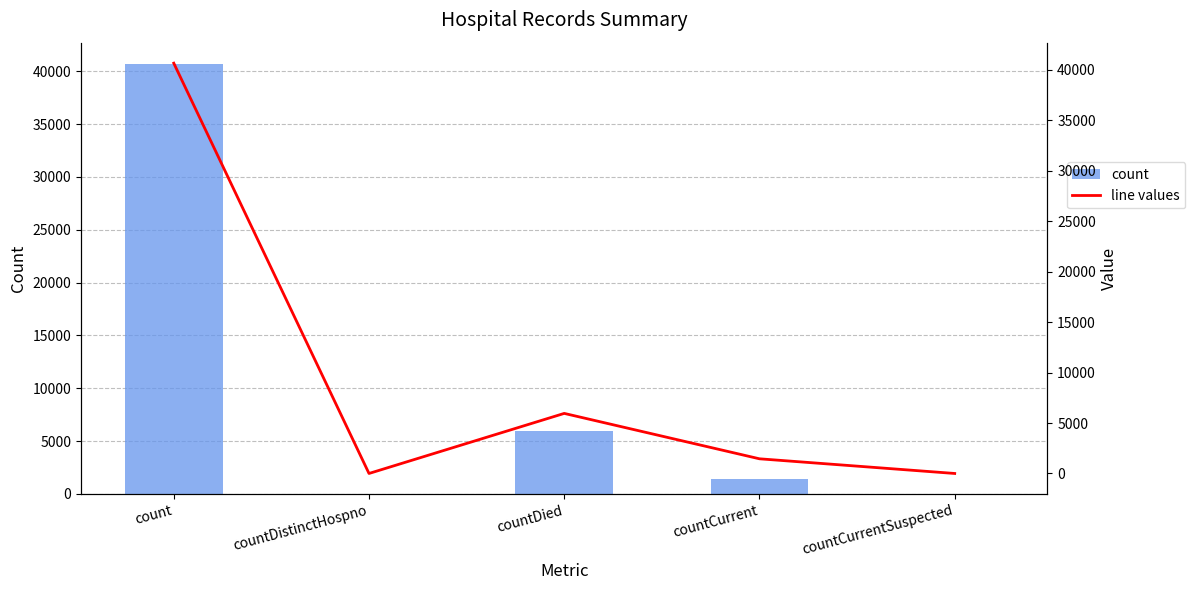

What is the label of the 5th bar from the right?

count